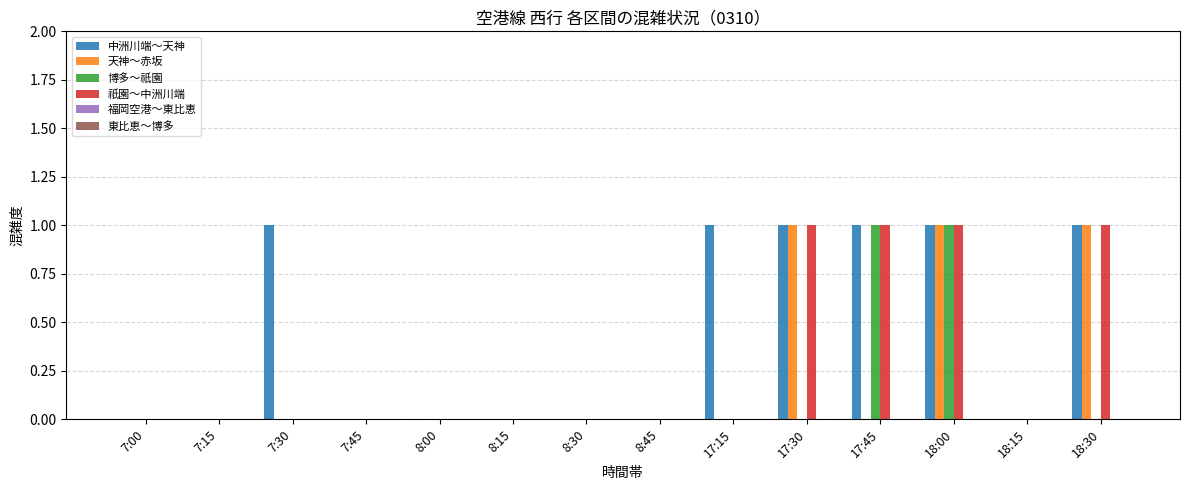

Which series has the largest total across all categories?

中洲川端～天神